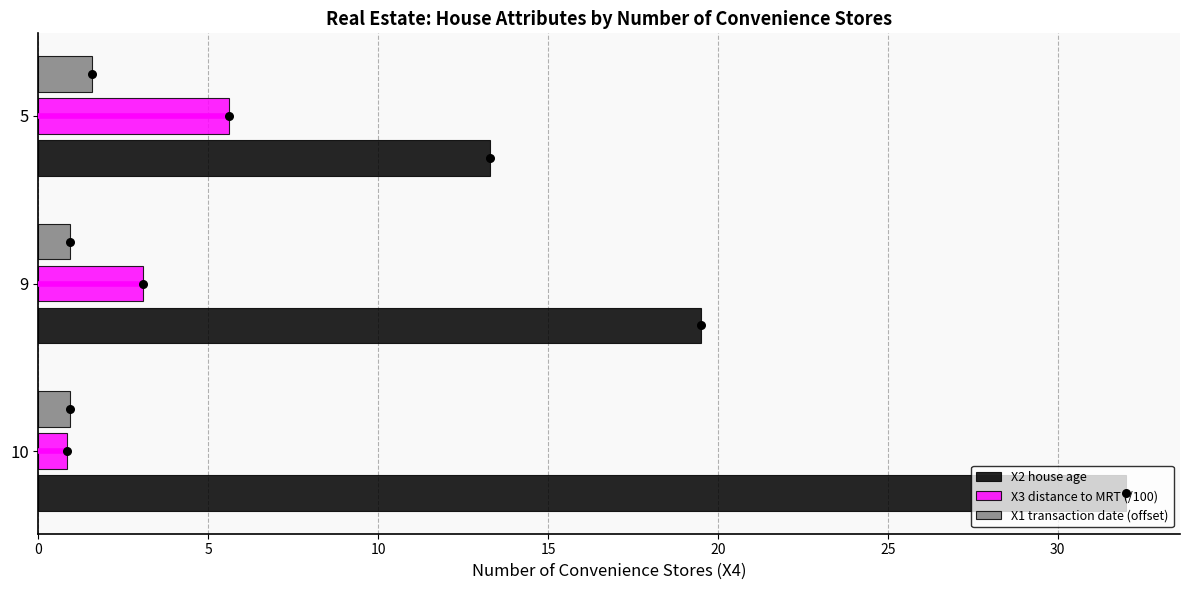

What are all the series names shown in the legend?

X2 house age, X3 distance to MRT (/100), X1 transaction date (offset)